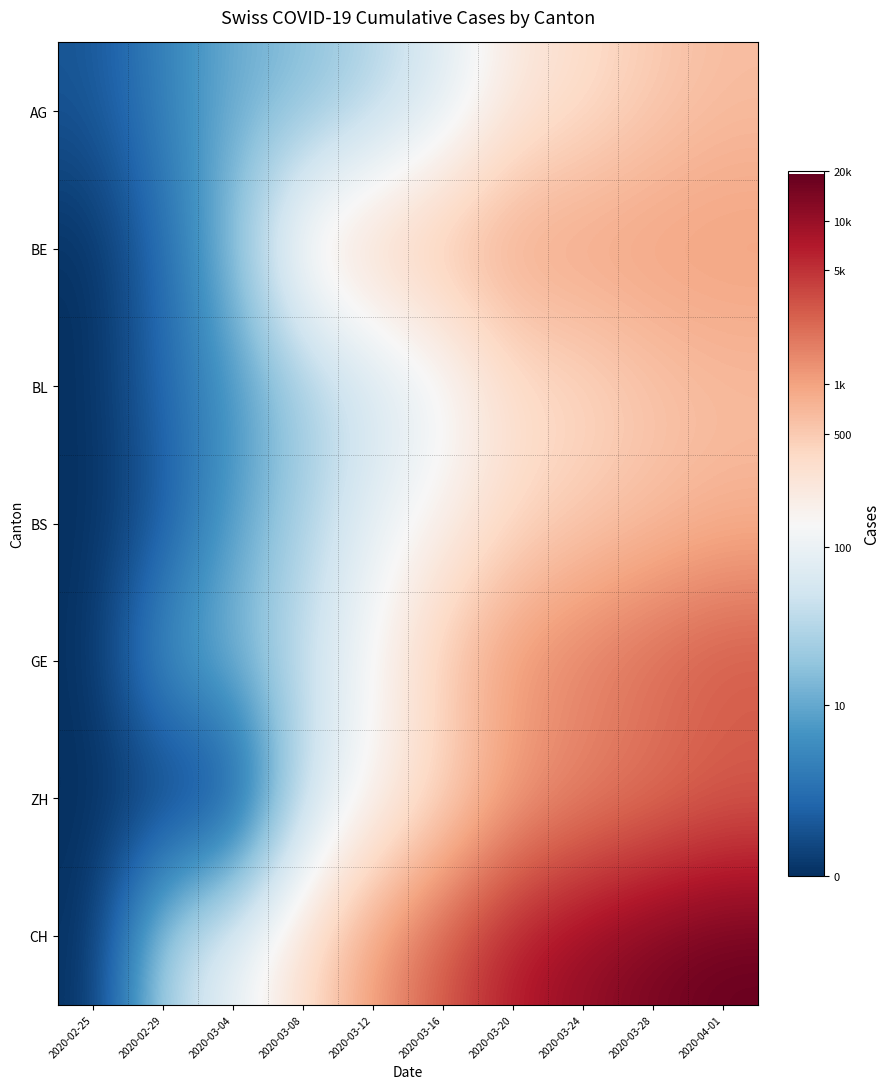

Which category has the highest value across all series?

2020-04-01